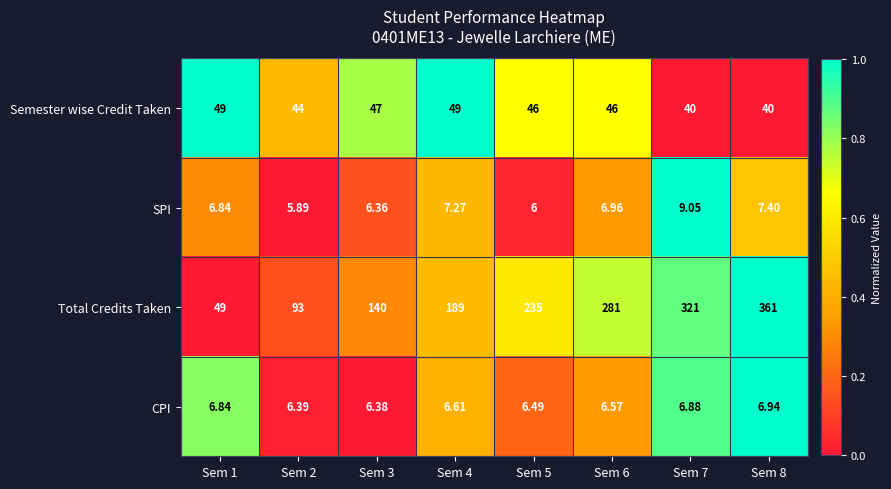

What is the total value across all series at Sem 6?

340.5